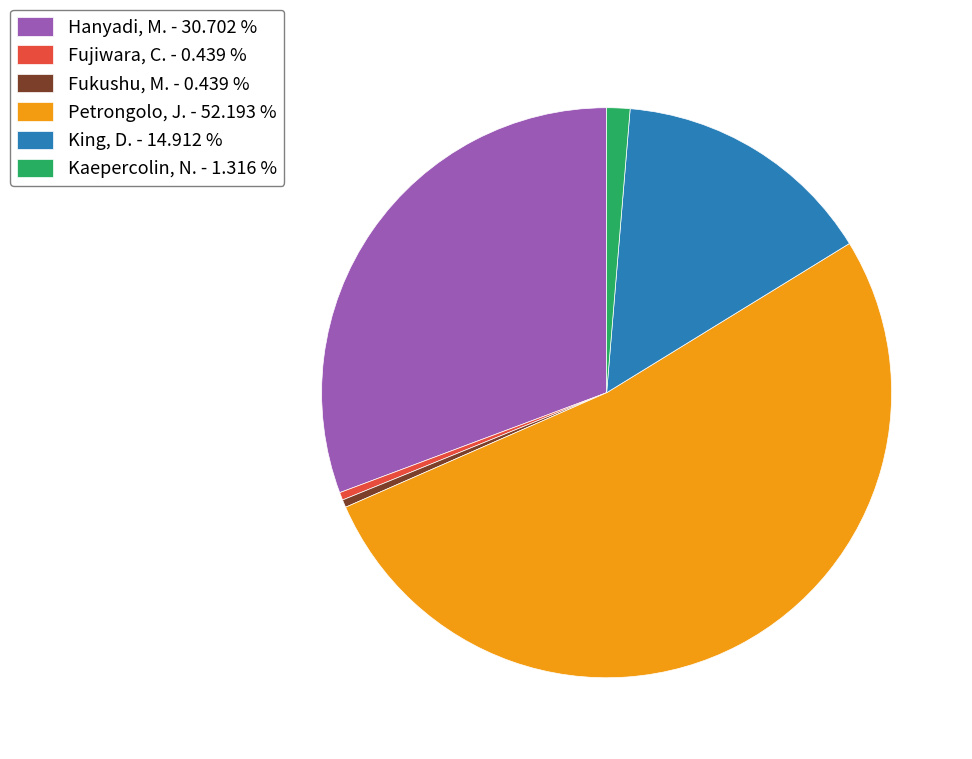

What is the ratio of the value at Fukushu, M. - 0.439 % to the value at Kaepercolin, N. - 1.316 %?

0.3